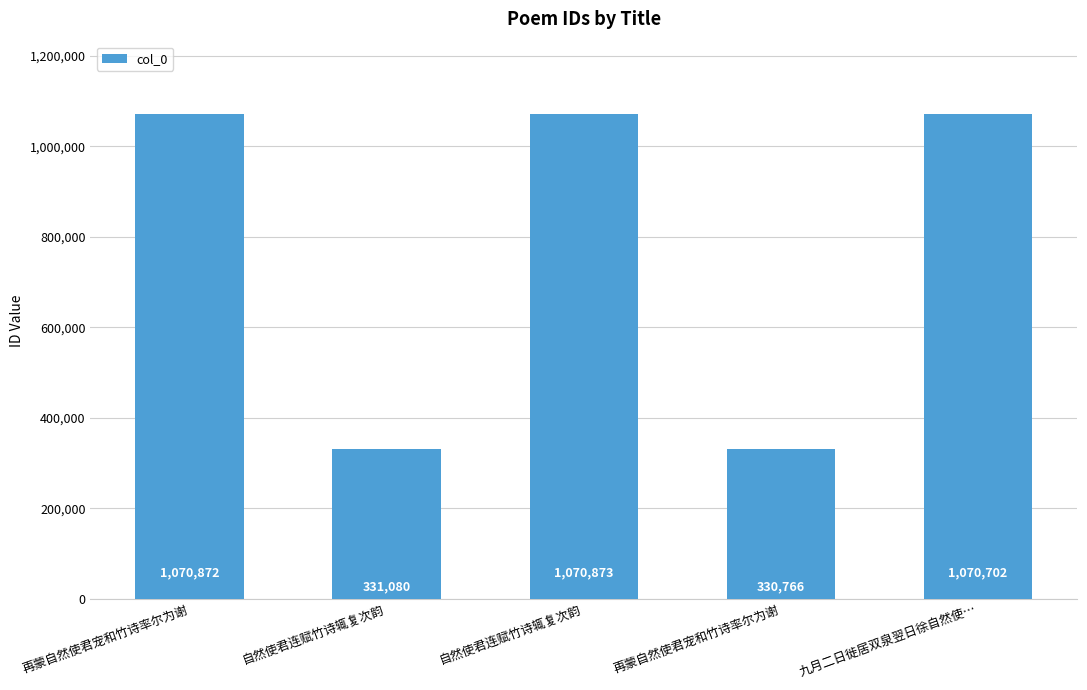

Where is the data nearest to the value 700819?

自然使君连赋竹诗辄复次韵